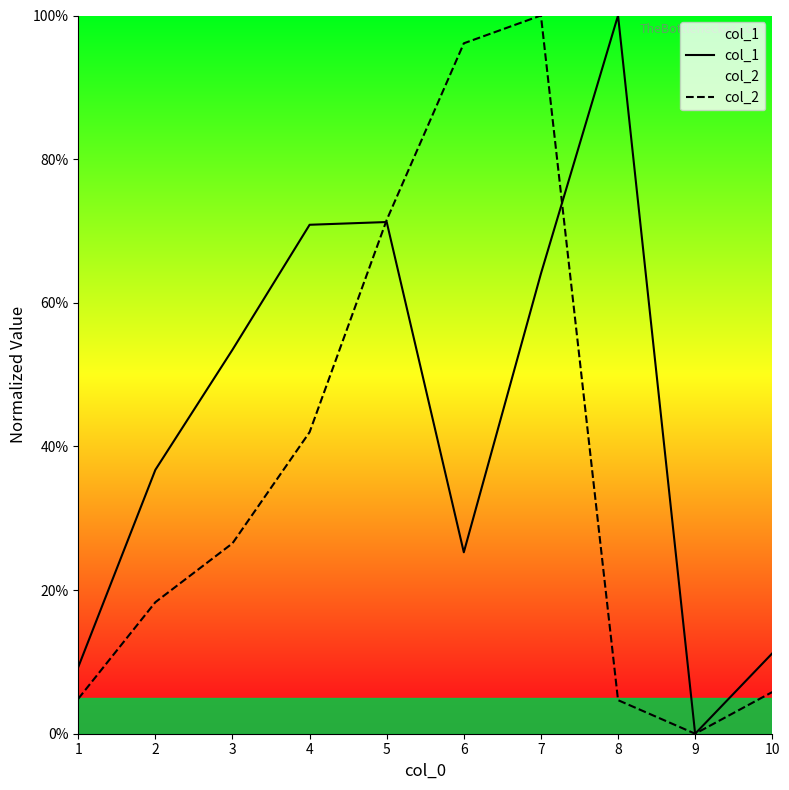

At which label does col_2 reach its peak?

7